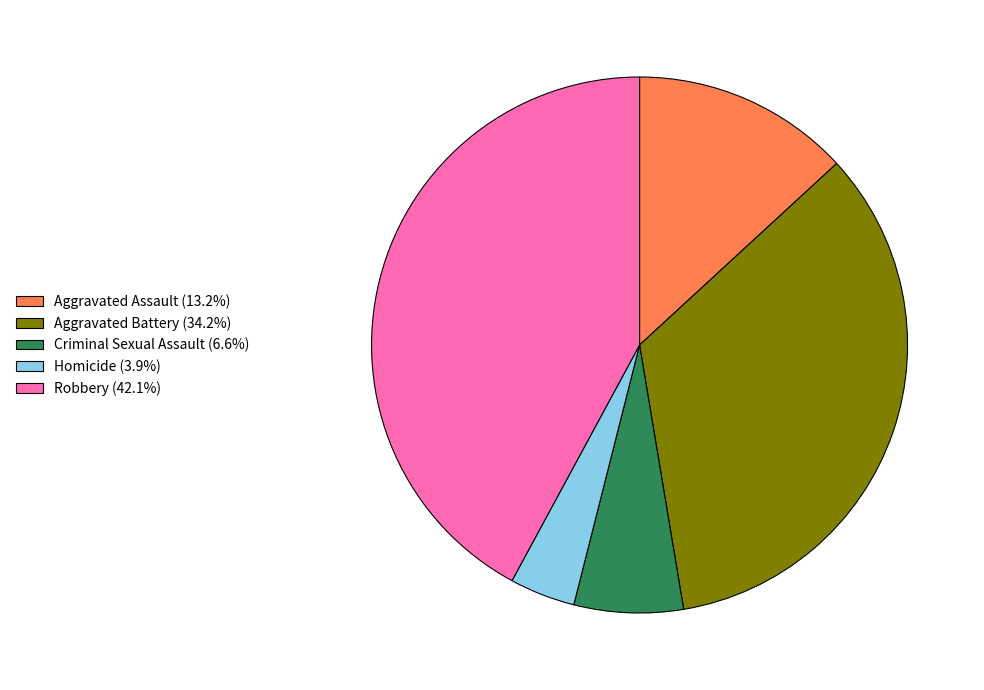

Is Aggravated Battery the majority of the pie?

No